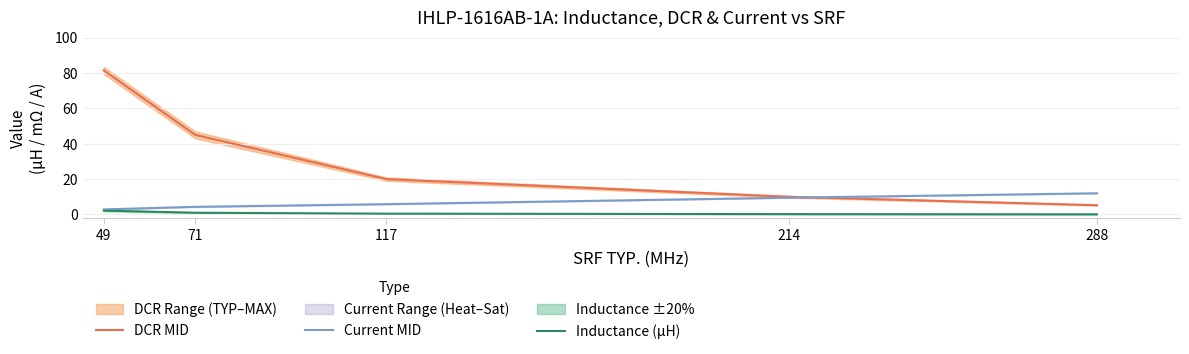

How many data points in DCR MID are above 20?

2